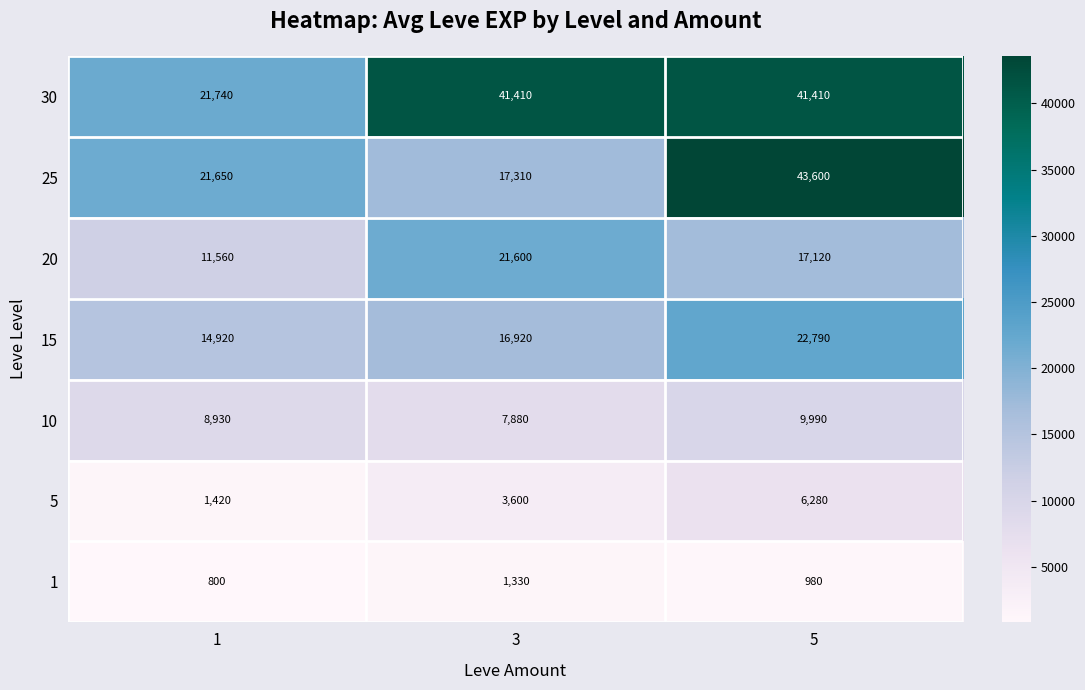

Which series has the largest total across all categories?

30